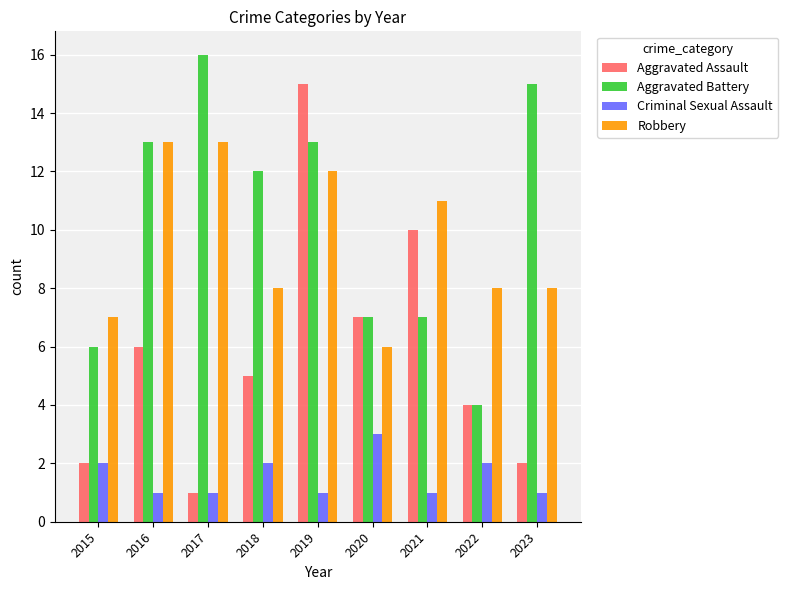

Is the value of Robbery at 2022 greater than the value of Criminal Sexual Assault at 2015?

Yes